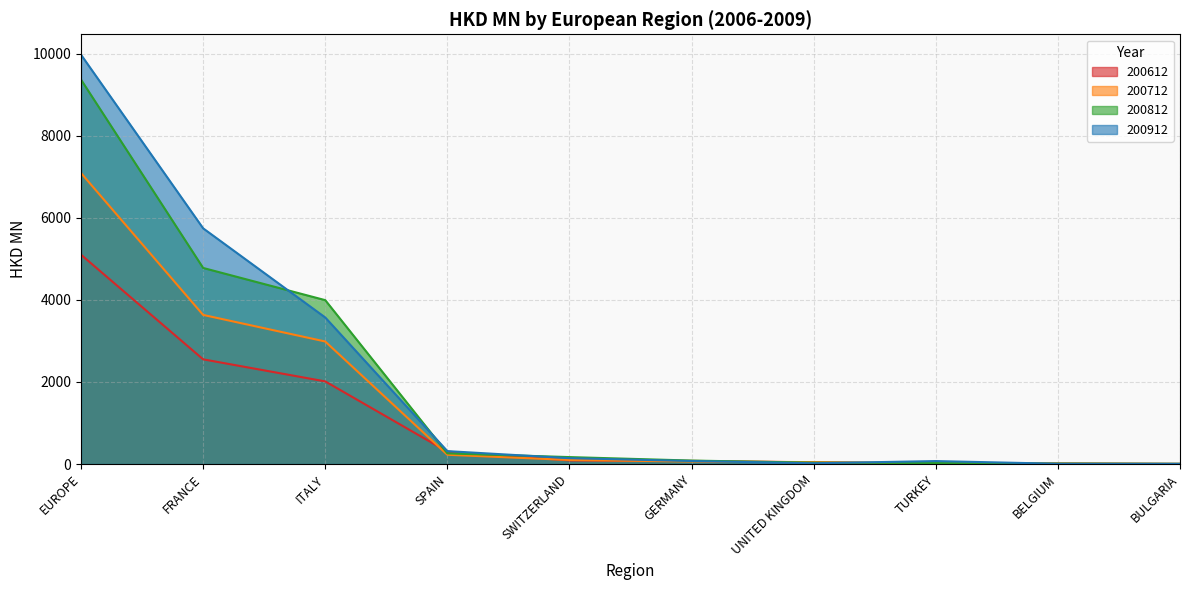

True or false: 200712 has a value of 46.5 at UNITED KINGDOM.

True